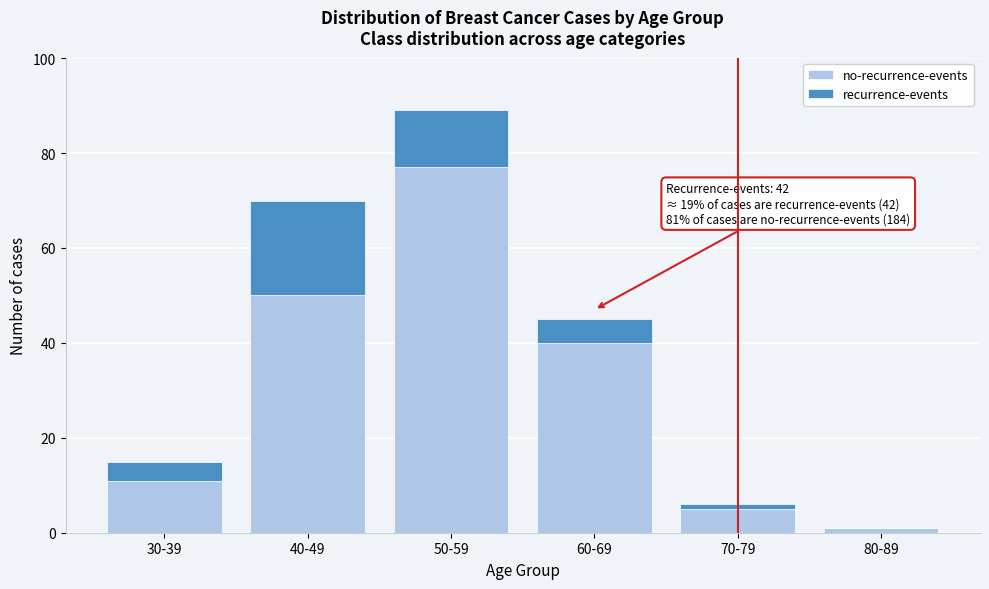

At which category is the sum across all series the highest?

50-59